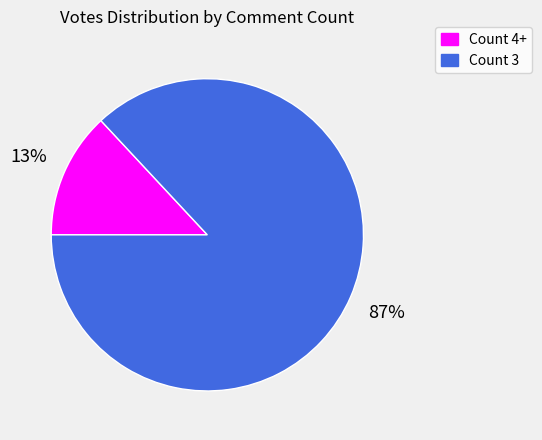

To the nearest percent, what is the difference between the largest and smallest slice percentages?

74%